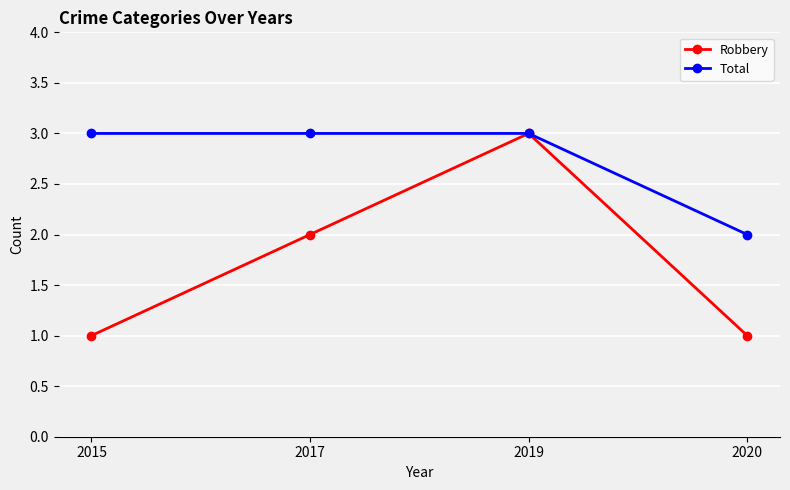

How many lines are shown in the chart?

2